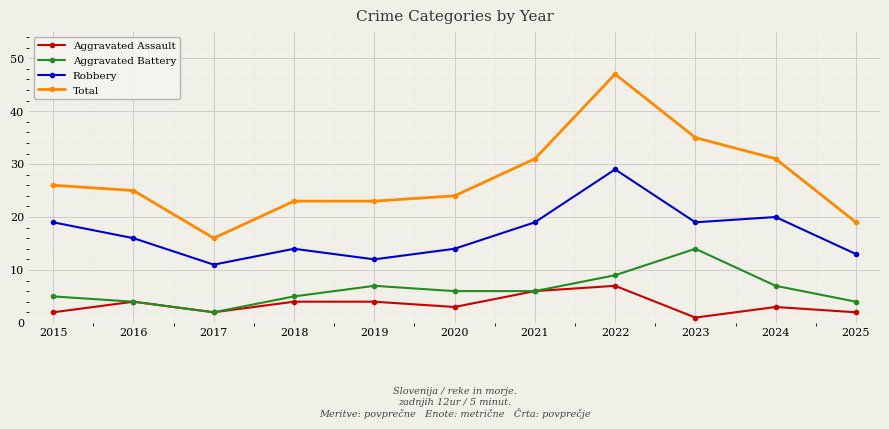

What is the value of the Robbery point at the 9th from the left?

19